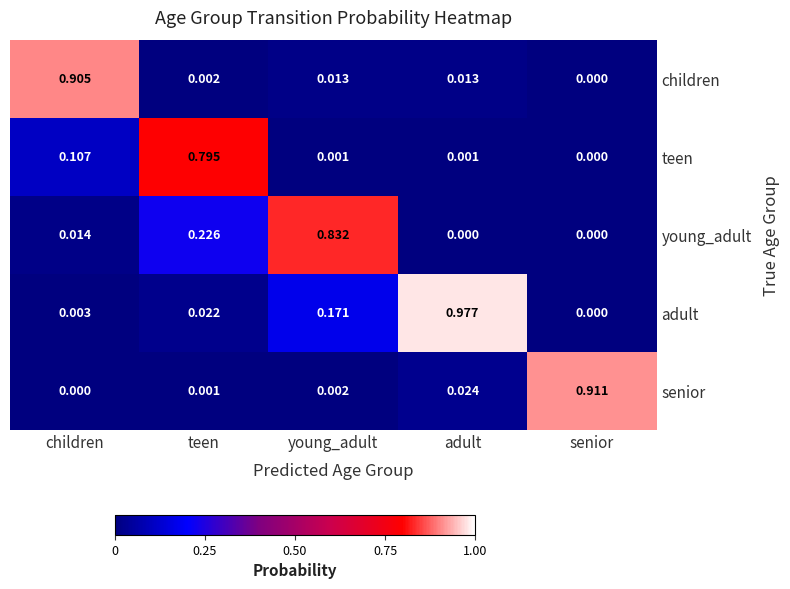

At which category does the chart reach its peak across all series?

adult